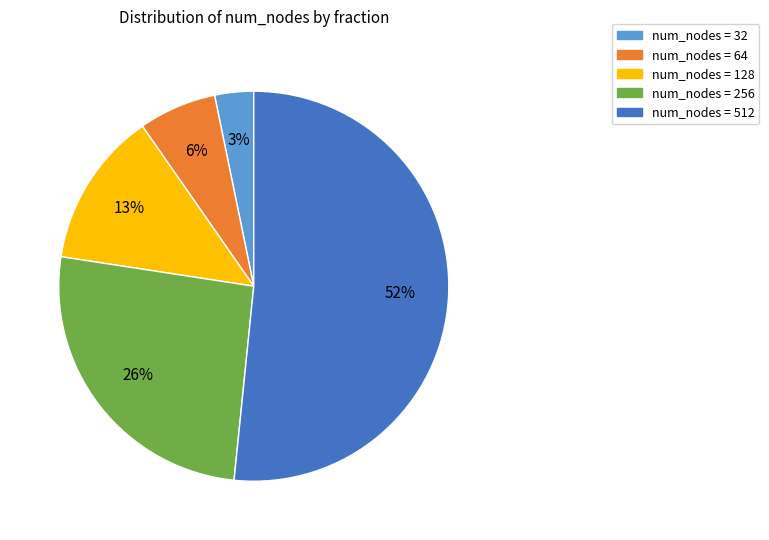

Is there a majority slice in this chart?

Yes